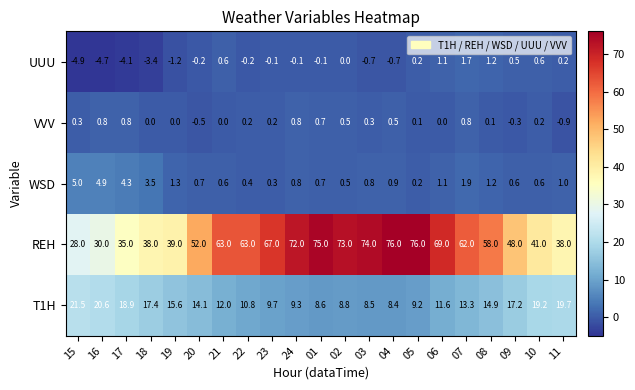

Where is REH nearest to the value 52?

20